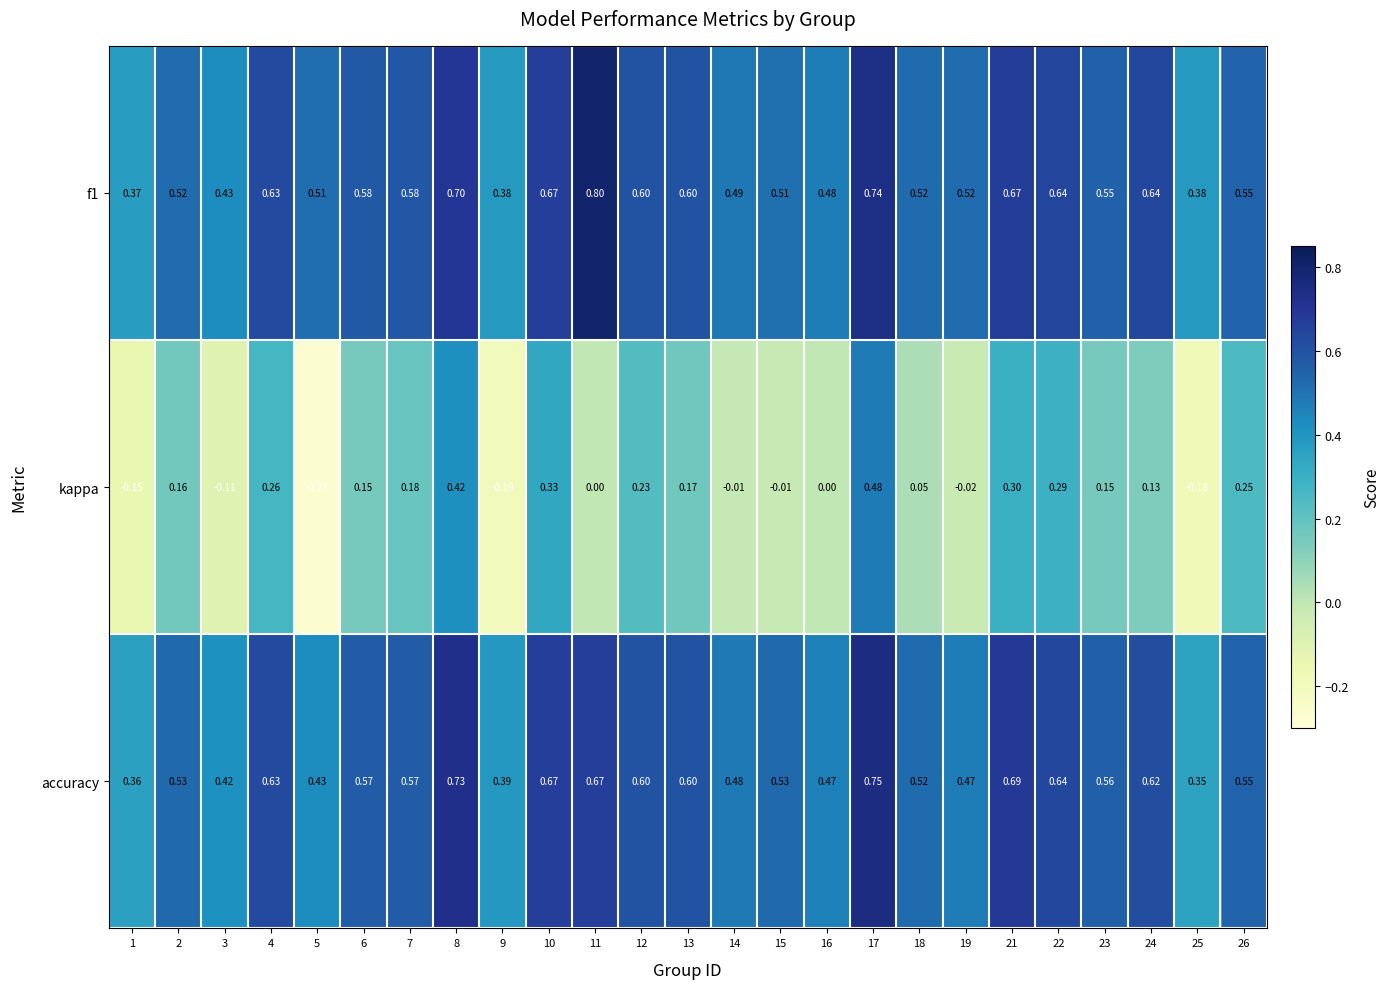

Which series has the largest range (max minus min)?

kappa